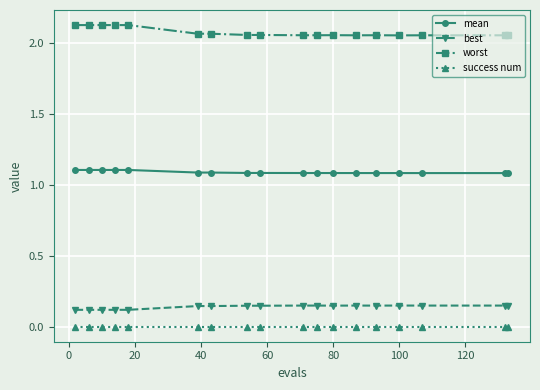

Which series has the widest spread of values?

worst